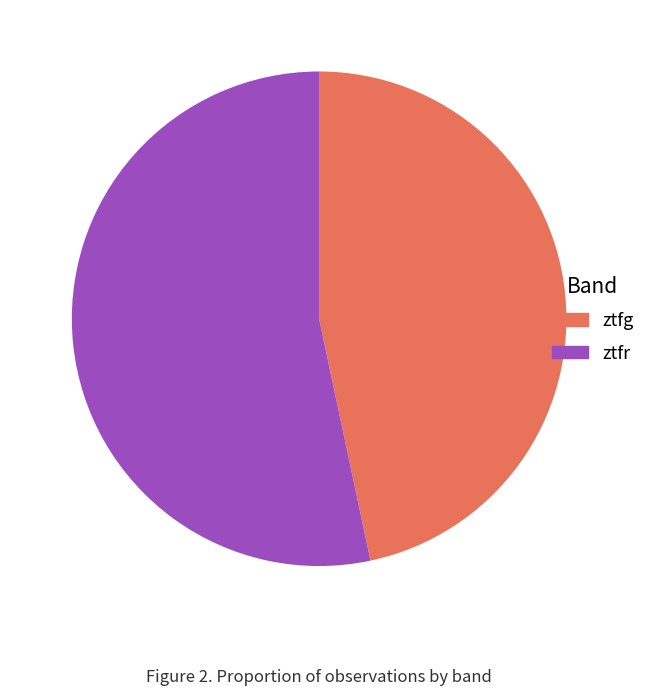

Which category has the biggest portion of the pie?

ztfr